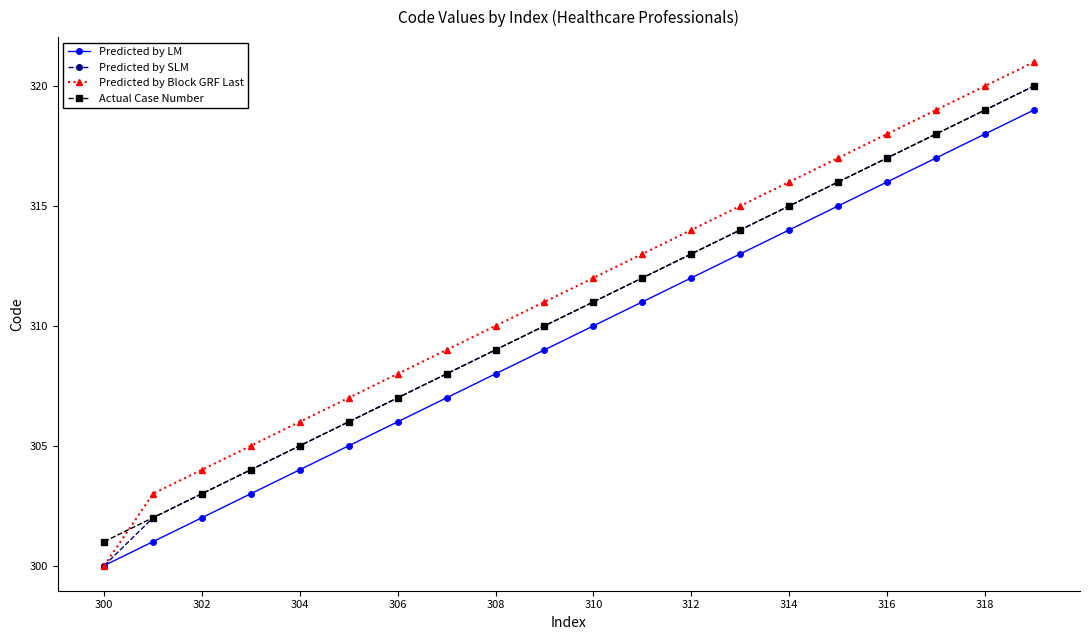

What are all the series names shown in the legend?

Predicted by LM, Predicted by SLM, Predicted by Block GRF Last, Actual Case Number